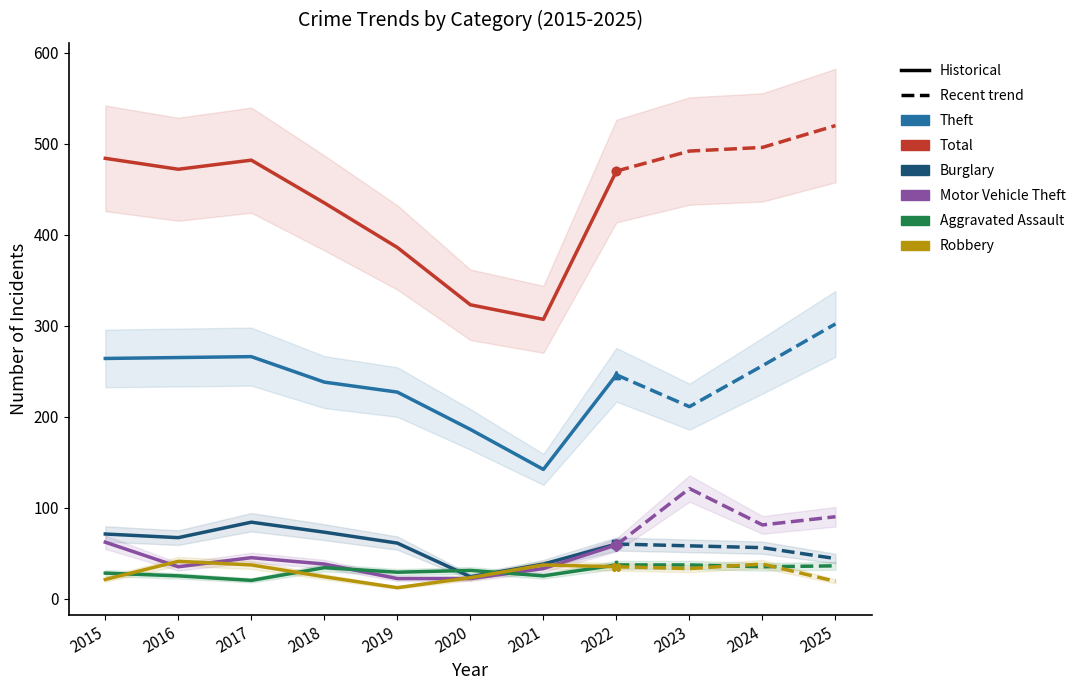

What are all the series names shown in the legend?

Theft, Total, Burglary, Motor Vehicle Theft, Aggravated Assault, Robbery